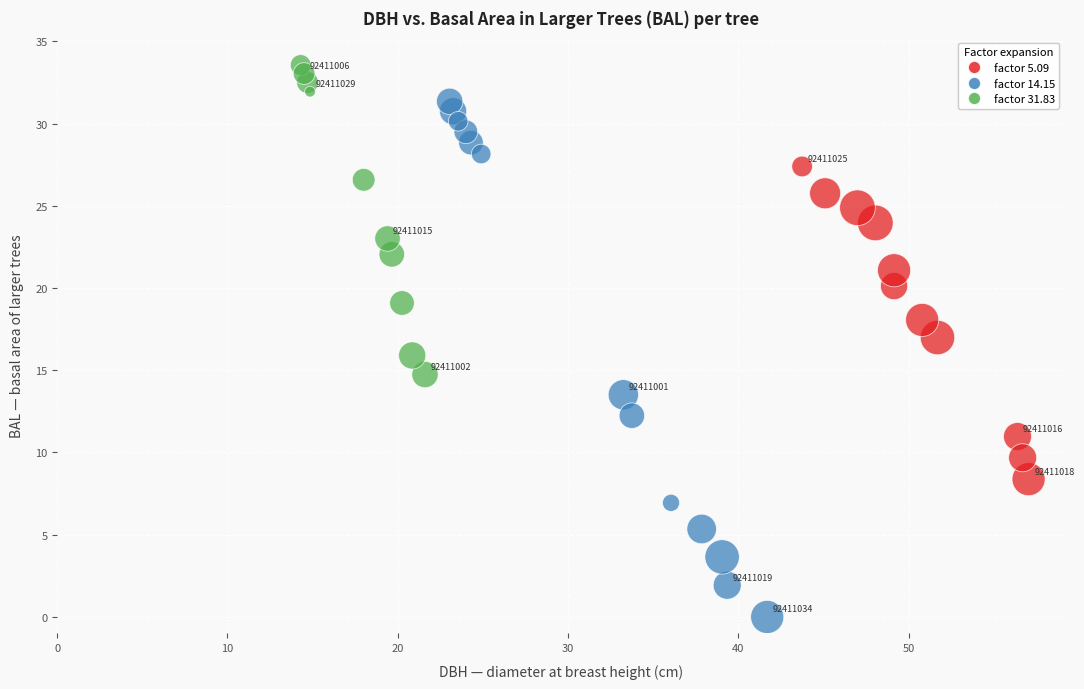

What are all the series names shown in the legend?

factor 5.09, factor 14.15, factor 31.83